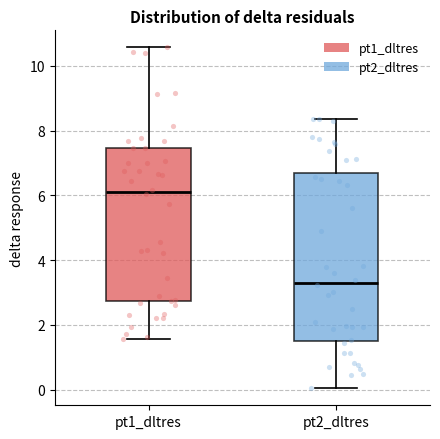

Reading left to right, transcribe this box plot: for each box, give where its median line is, the range the box spans, and where its two whiskers end, as read against the y-axis. The values are not printed on the chart, so give them approximately, as read against the axis.

pt1_dltres: median 6.2, box 2.8 to 7.4, whiskers 1.6 to 10.6
pt2_dltres: median 3.4, box 1.6 to 6.8, whiskers 0.0 to 8.4